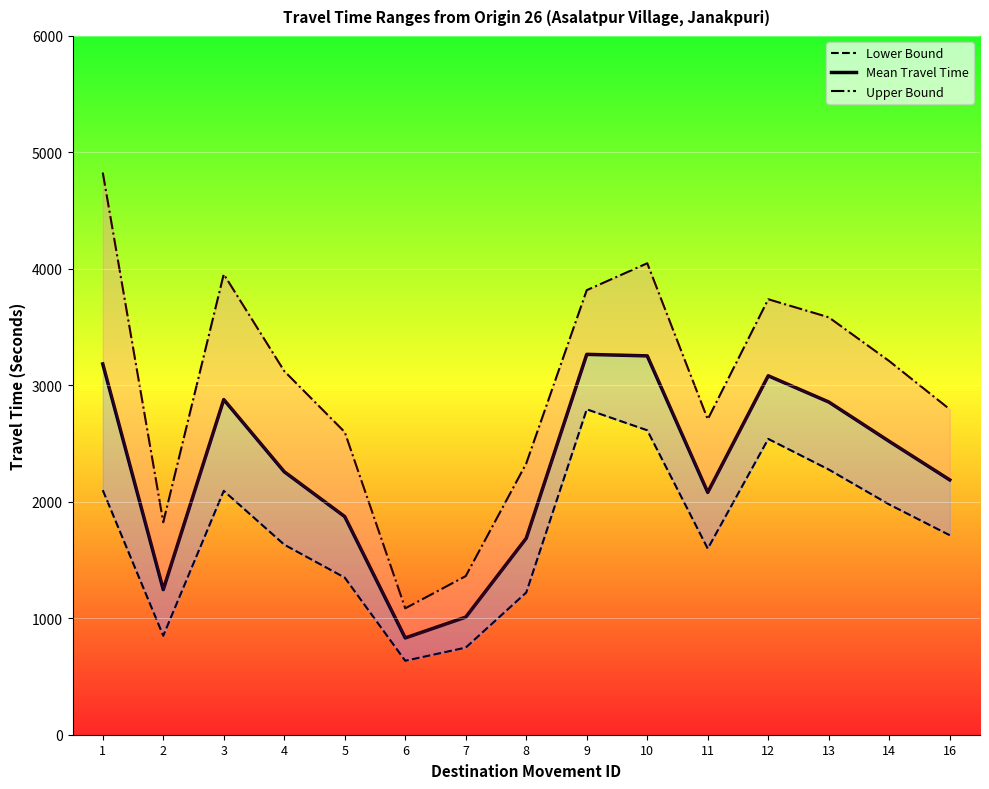

True or false: Lower Bound has more than 0 points higher than both neighbors.

True